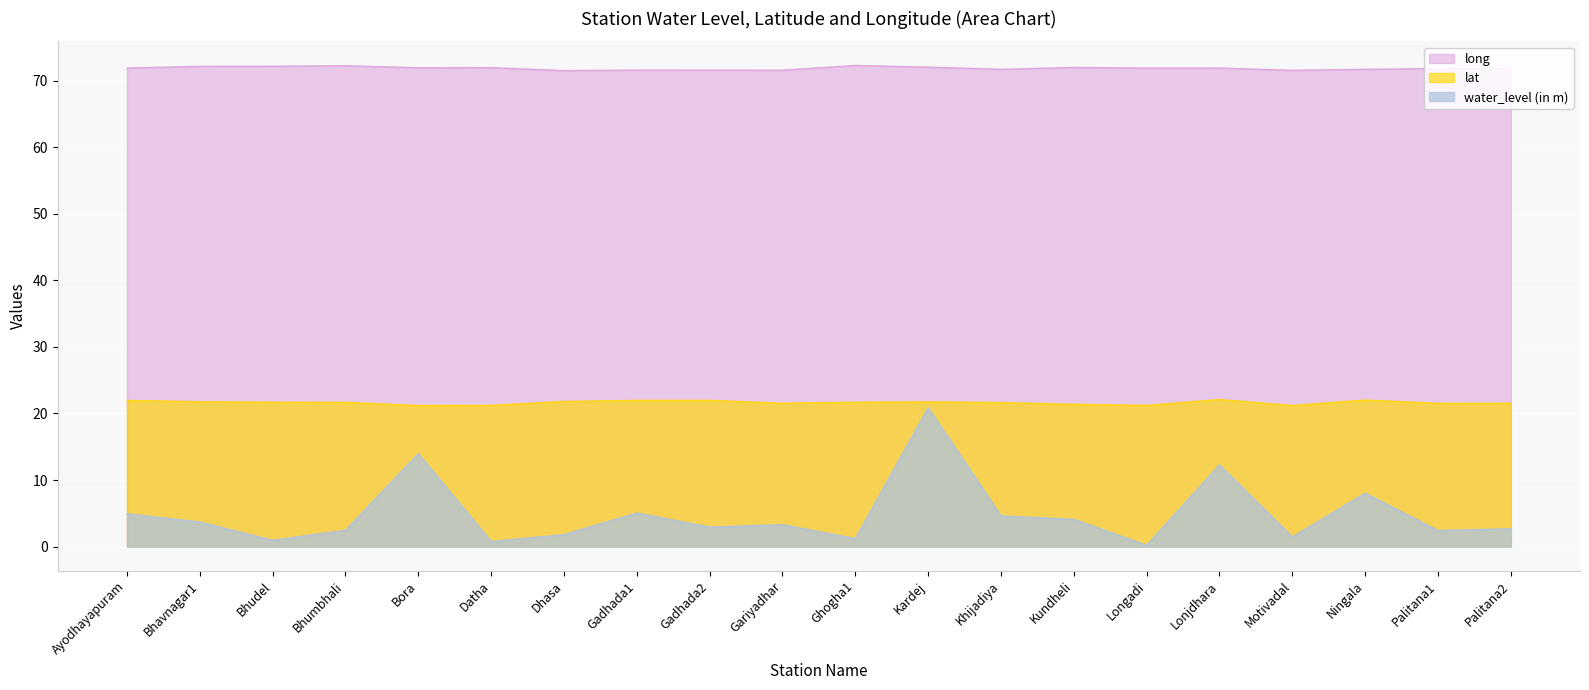

True or false: lat and long cross at least once.

False